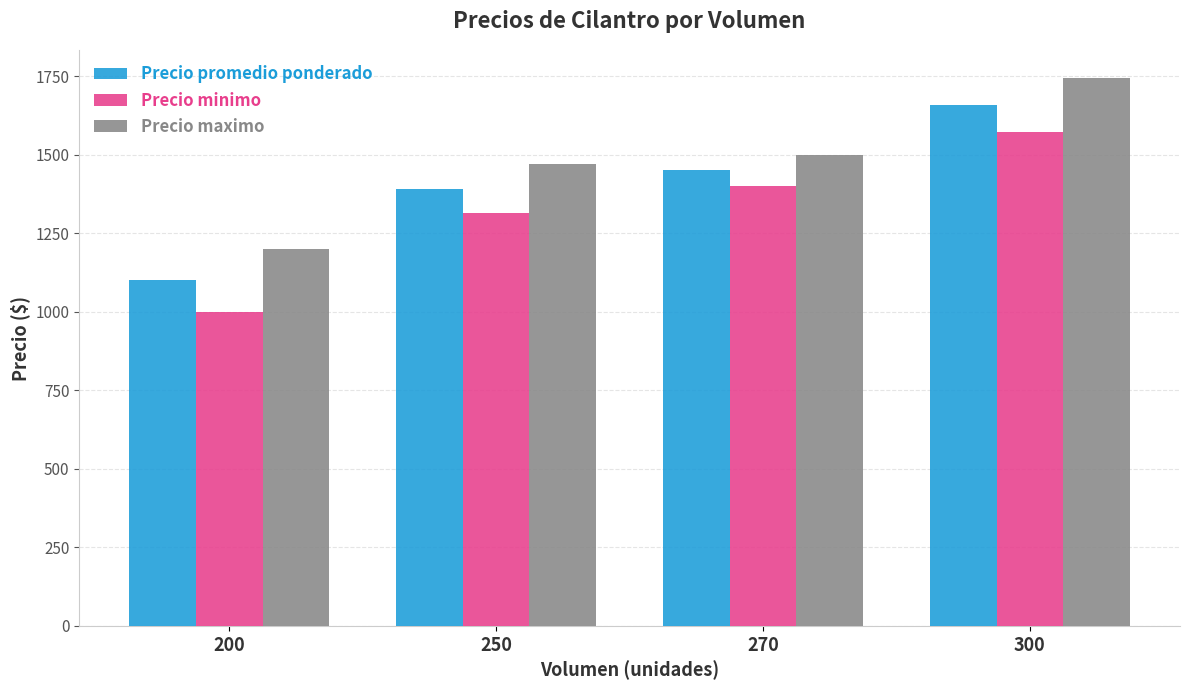

What is the maximum value shown in the chart?

1745.5